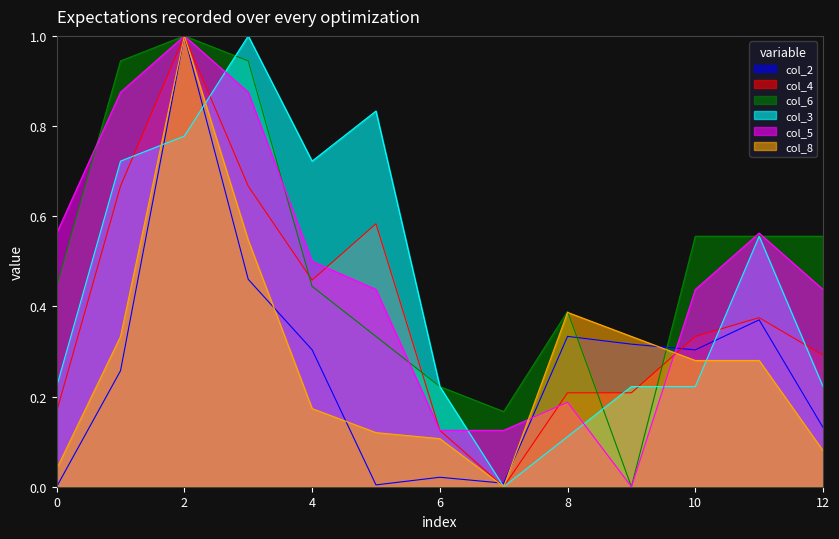

What is the greatest value displayed?

1.0